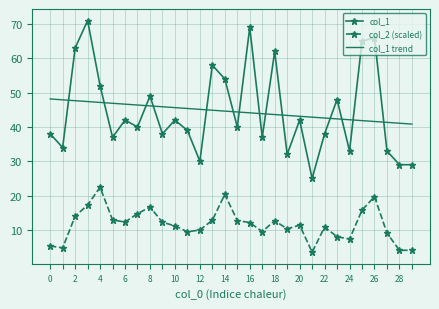

True or false: col_1 and col_2 (scaled) cross at least once.

False